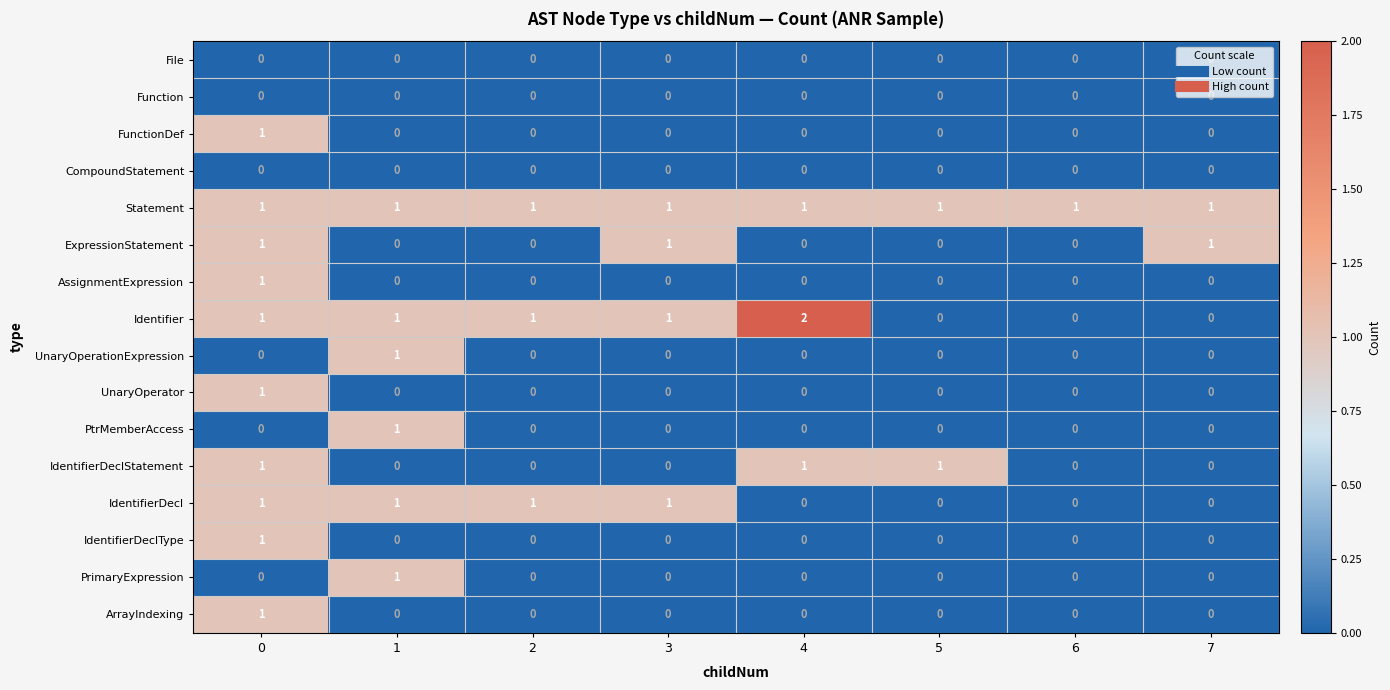

The IdentifierDeclType series shows 0 at 1. True or false?

True